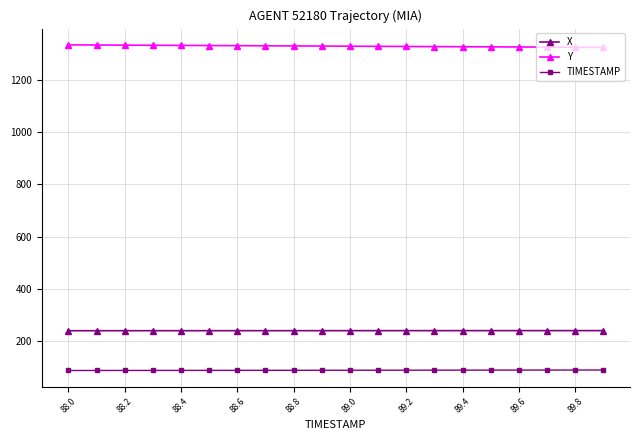

True or false: Y and X intersect in this chart.

False